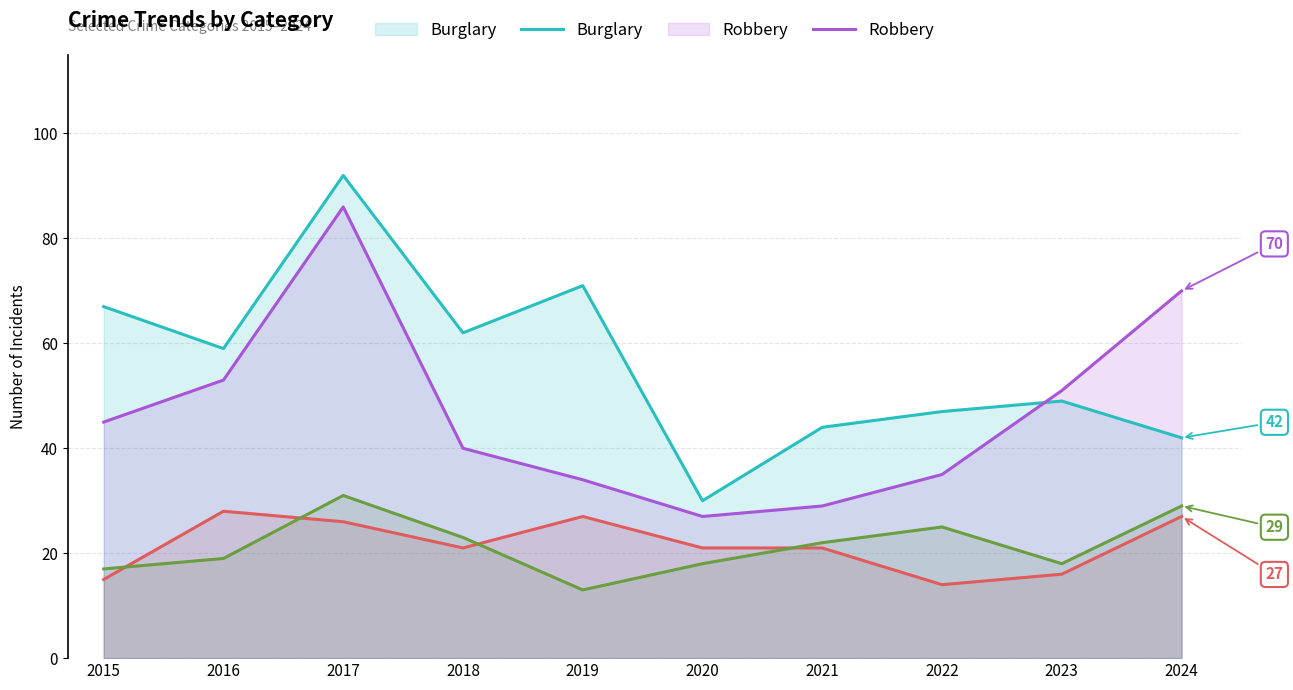

What is the value of the Robbery point at the 3rd from the left?

86